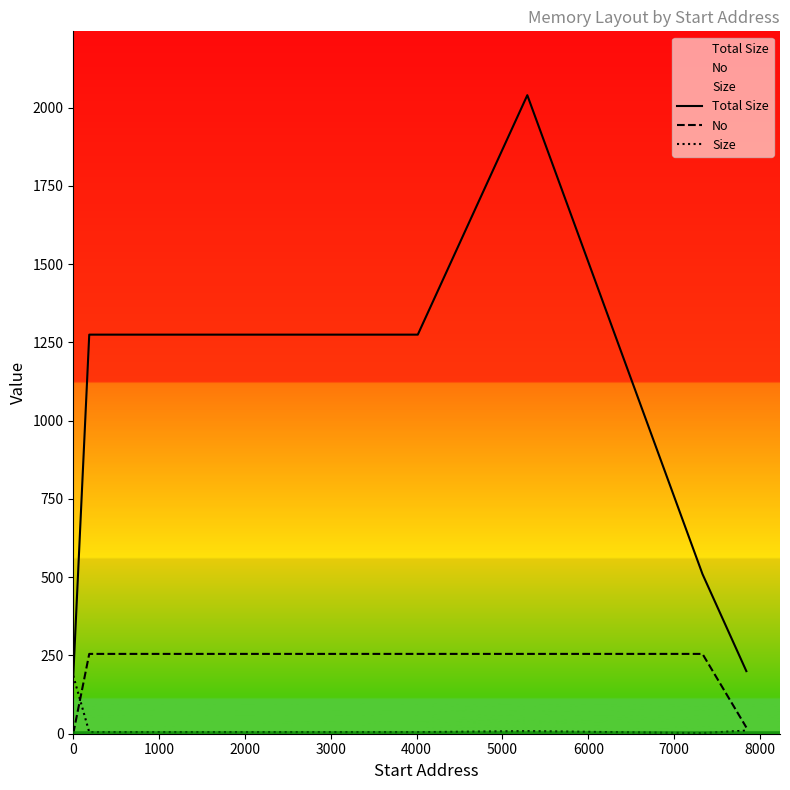

True or false: Total Size and No intersect in this chart.

False